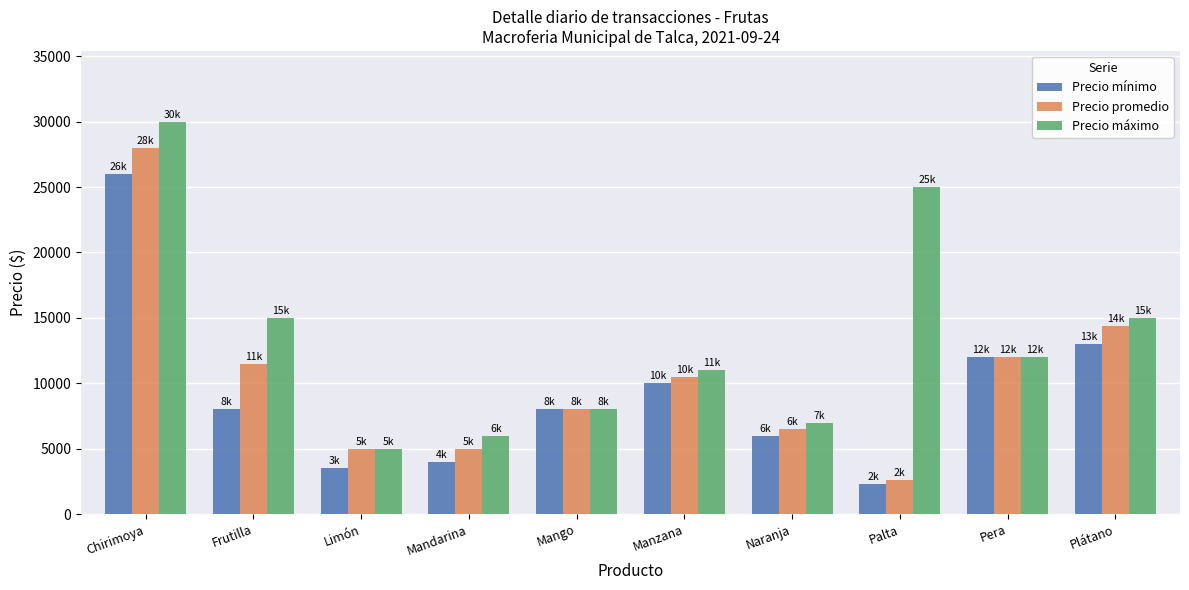

At which category does the chart reach its peak across all series?

Chirimoya